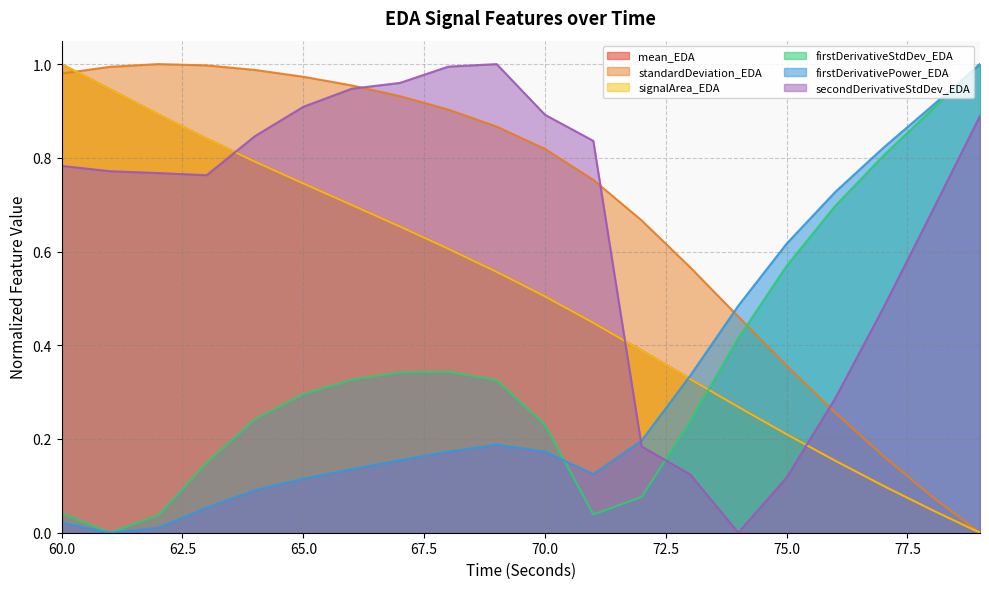

Between 65 and 73, which series saw the biggest shift?

secondDerivativeStdDev_EDA